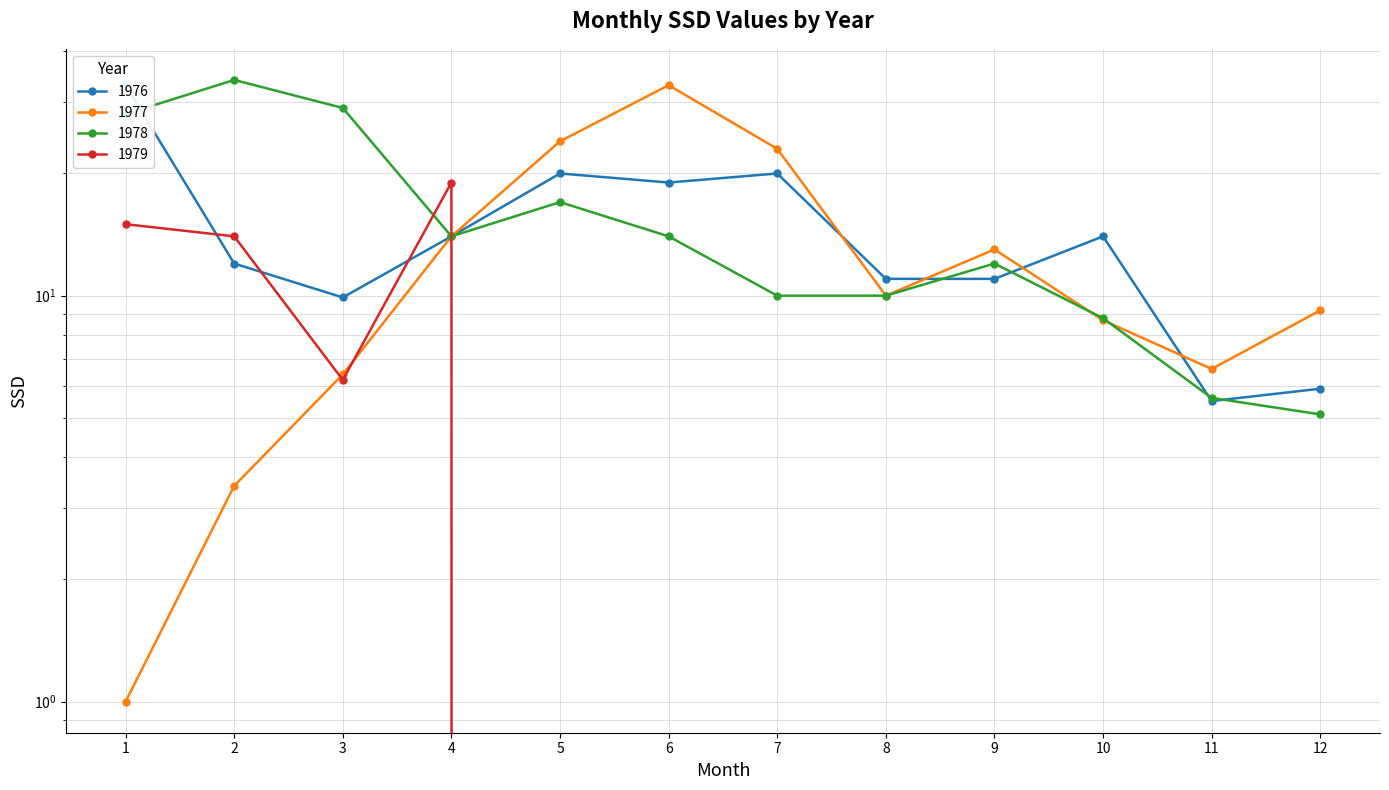

Count the number of categories in the chart.

12